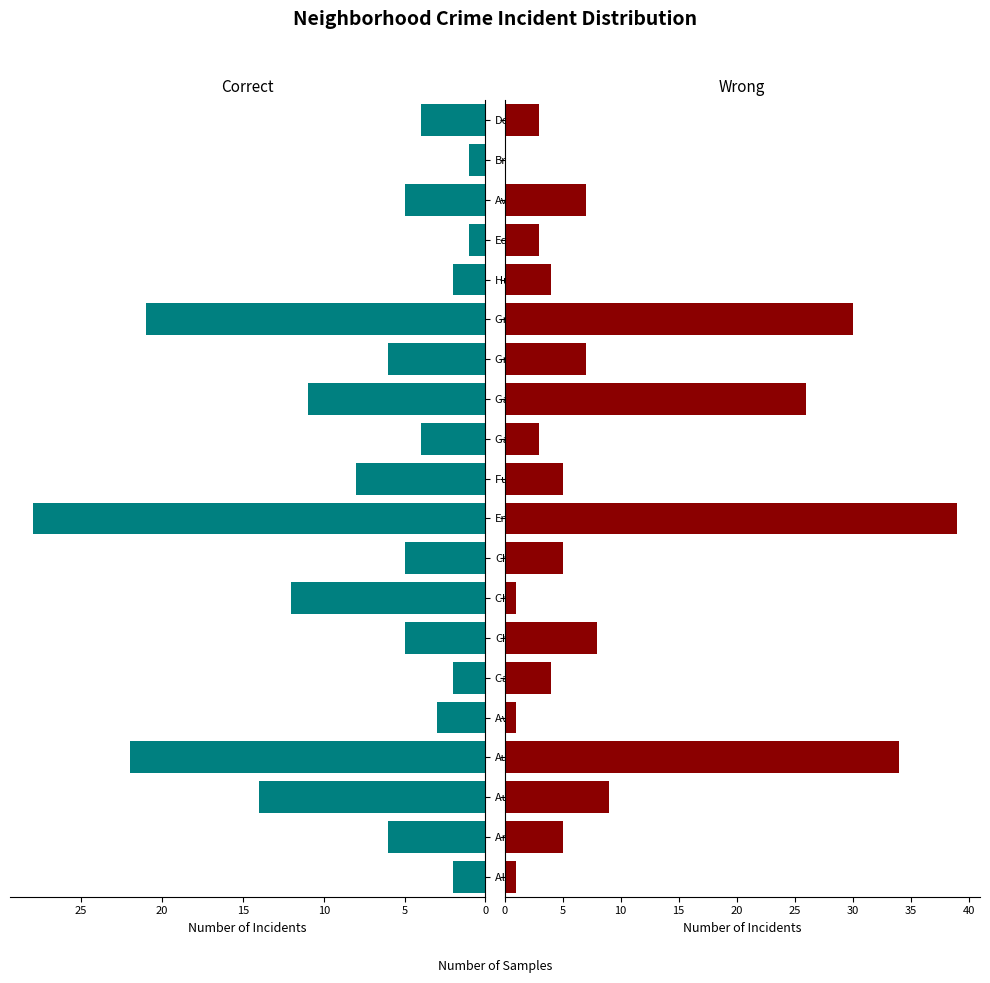

What is the difference between the maximum and minimum values in the Correct series?

27